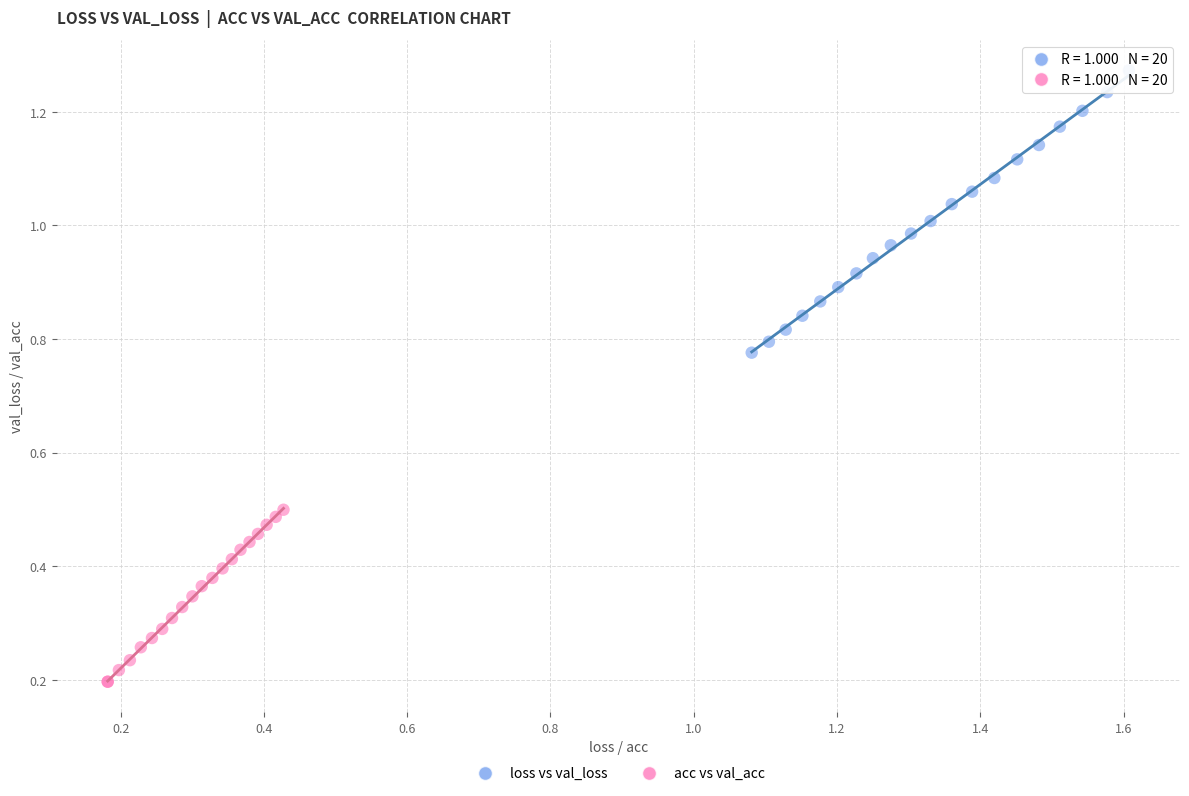

Which series has the widest spread of Y values?

loss vs val_loss